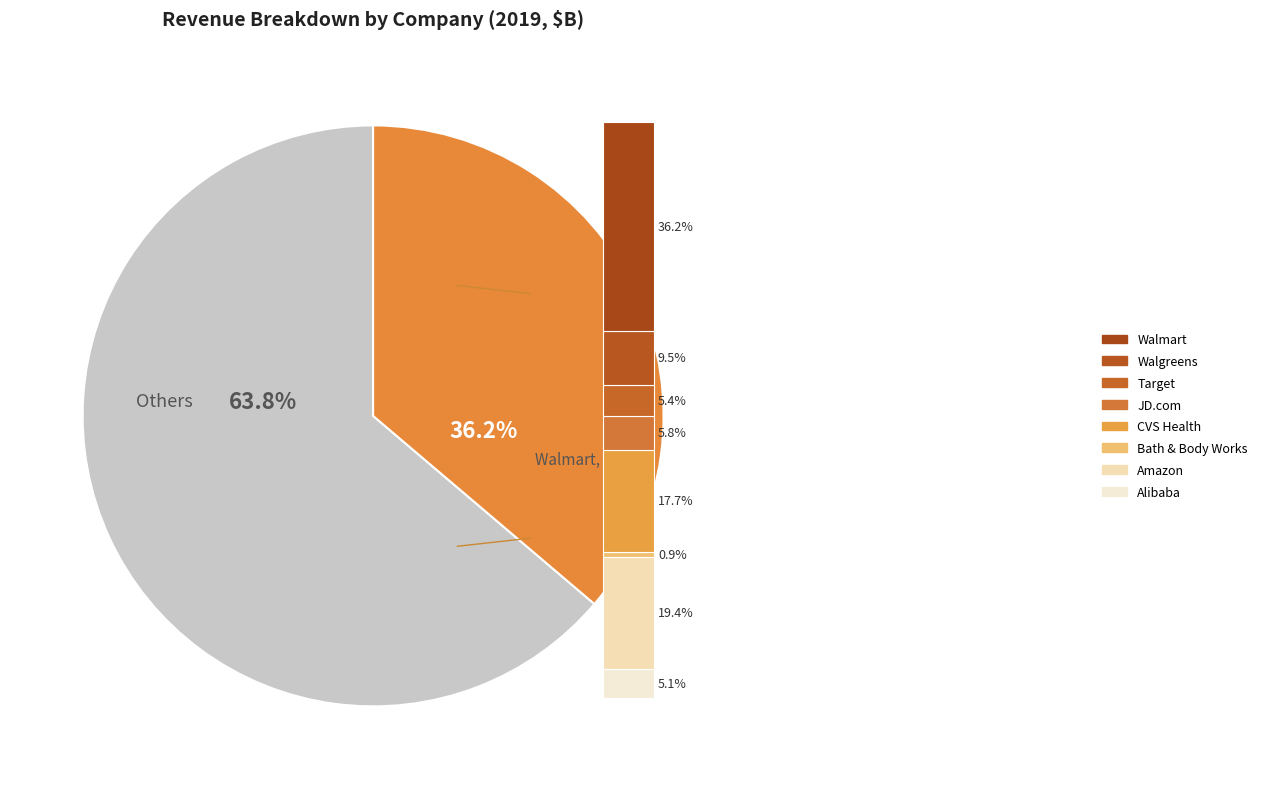

Does Cvs Health Corp. account for over 50% of the chart?

No